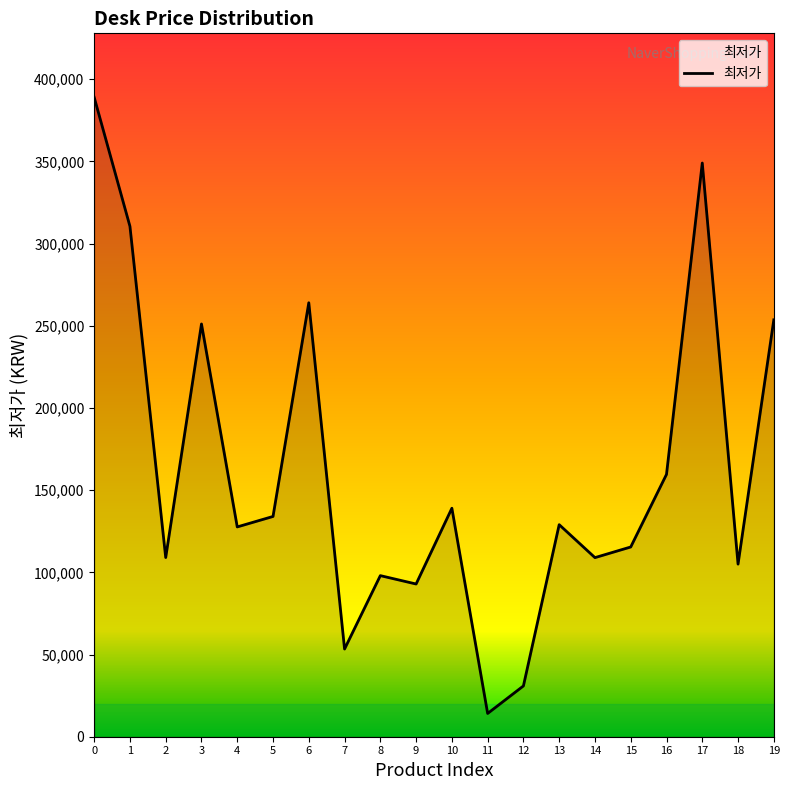

Between 3 and 16, which is larger?

3